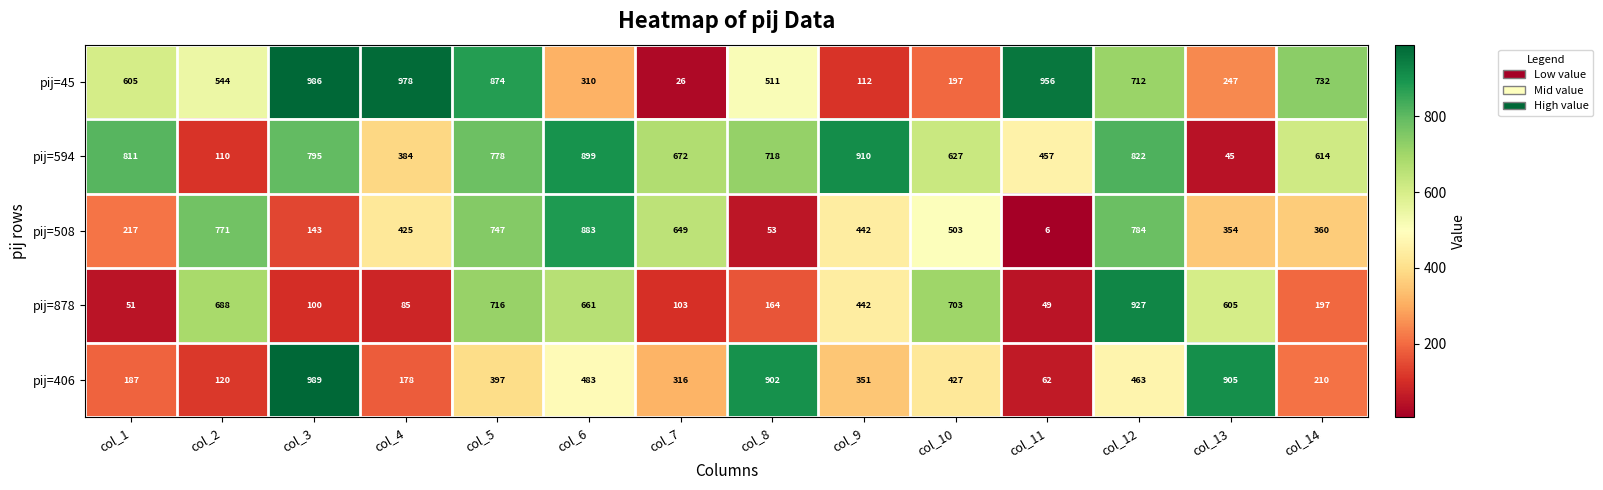

At which category is the sum across all series the highest?

col_12